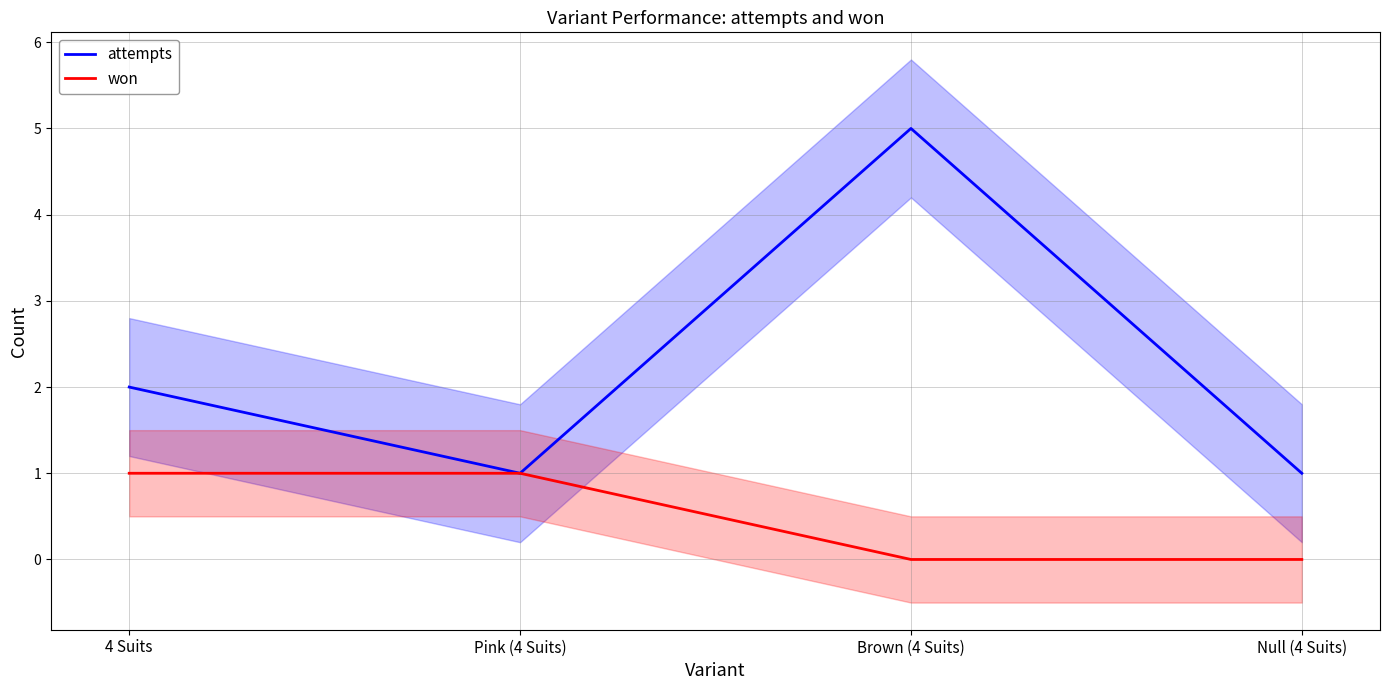

What is the sum of the won values at Null (4 Suits) and Pink (4 Suits)?

1